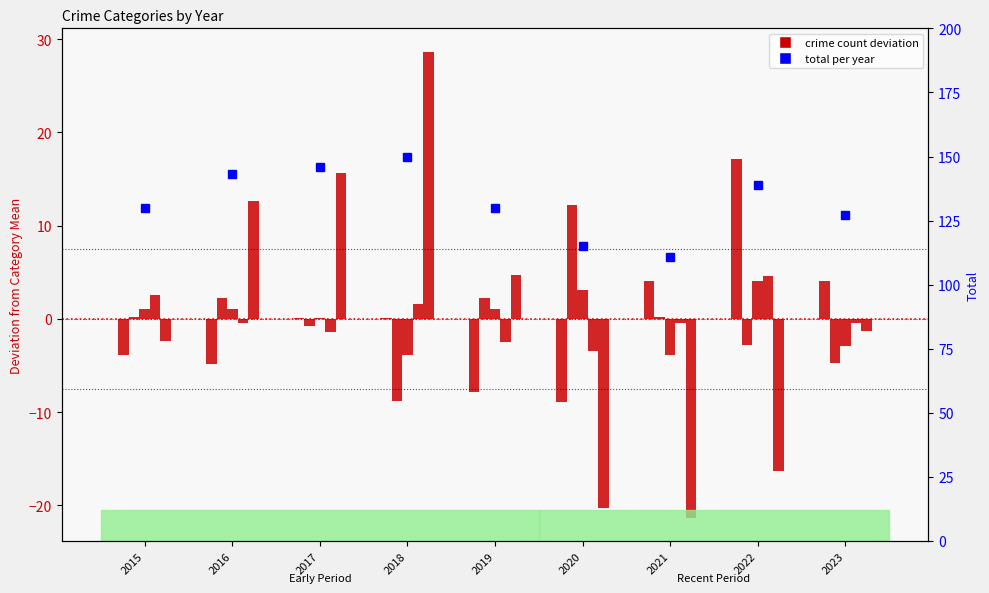

Between 2016 and 2019, which series saw the biggest shift?

total per year